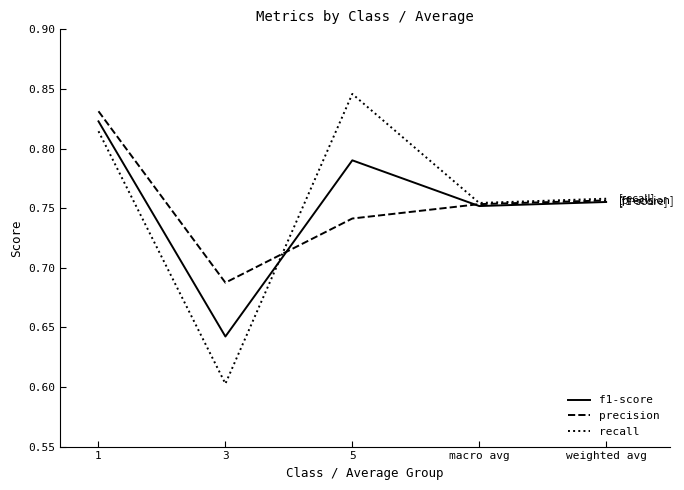

Where is recall nearest to the value 0?

3